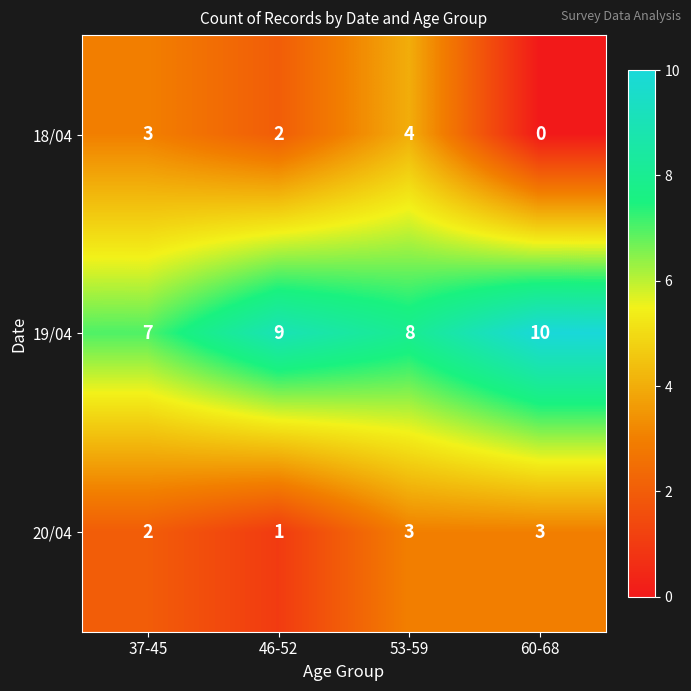

Count the number of categories in the chart.

4